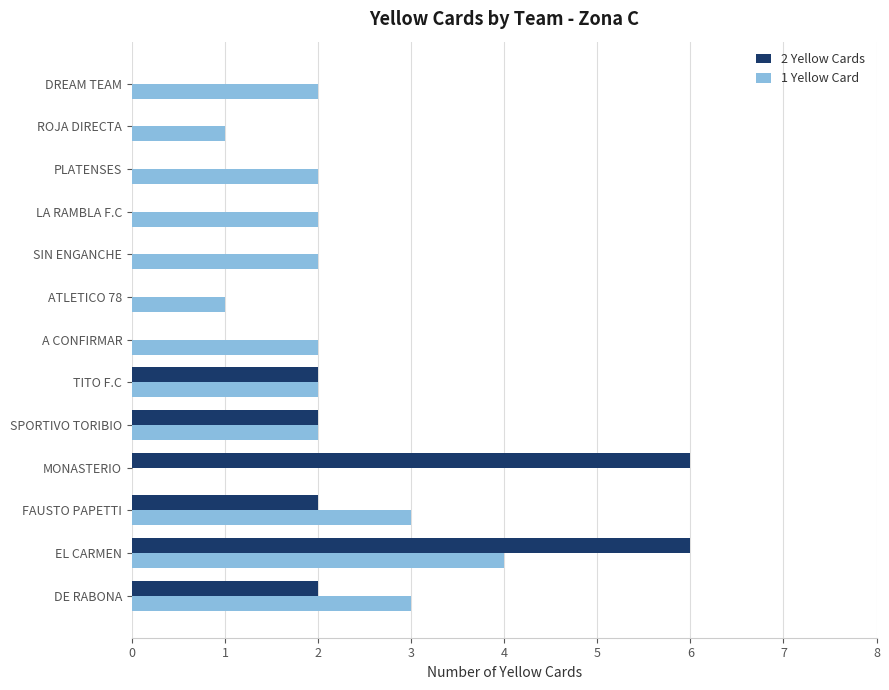

What is the greatest value displayed?

6